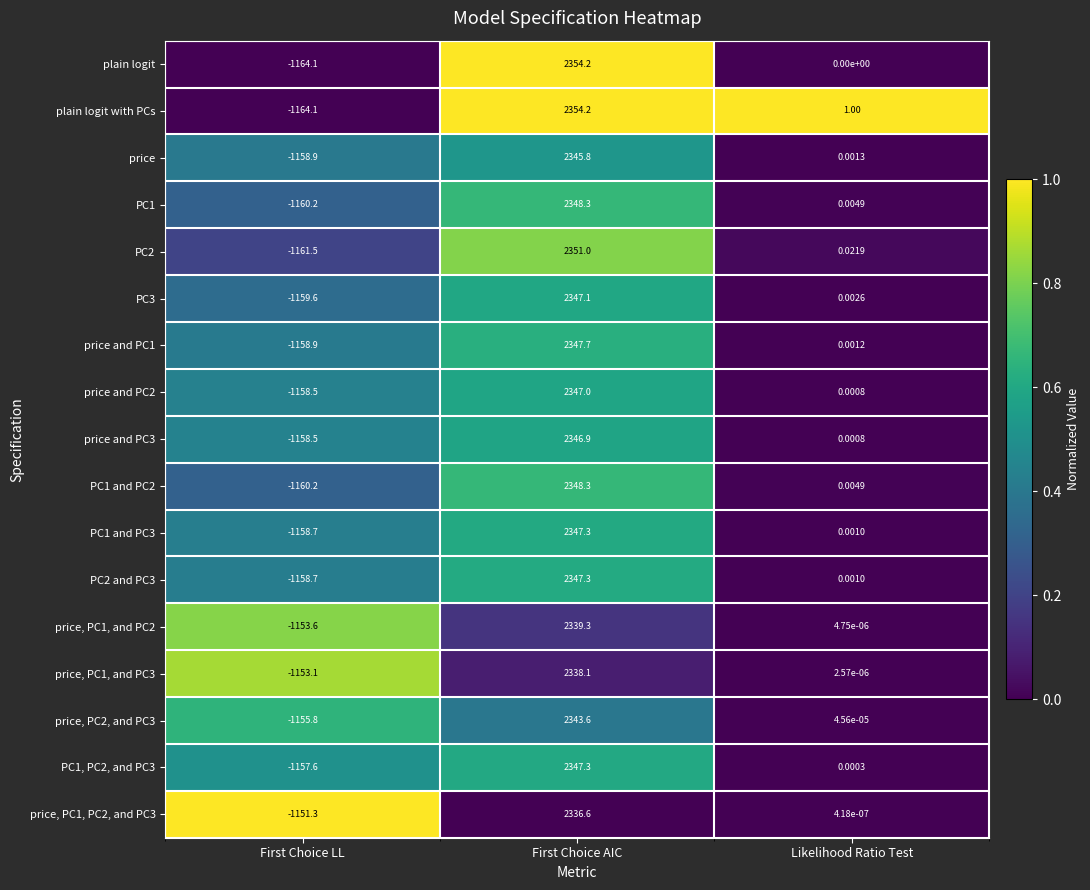

At which label does plain logit reach its peak?

First Choice AIC